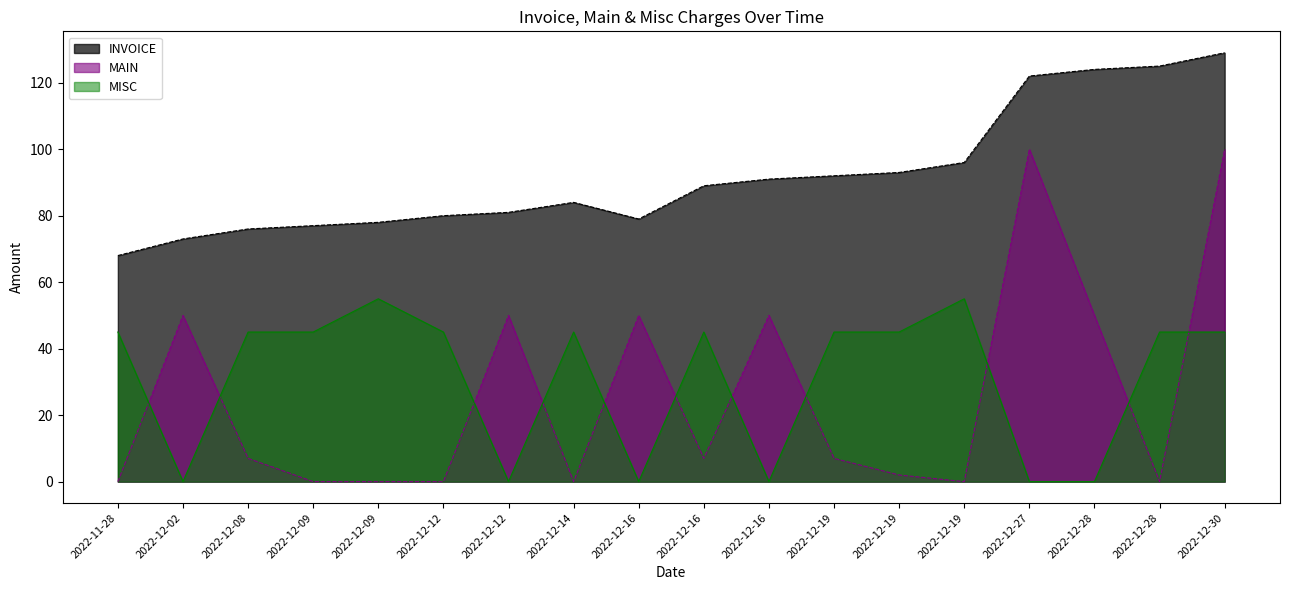

What is the sum of all MAIN values?

473